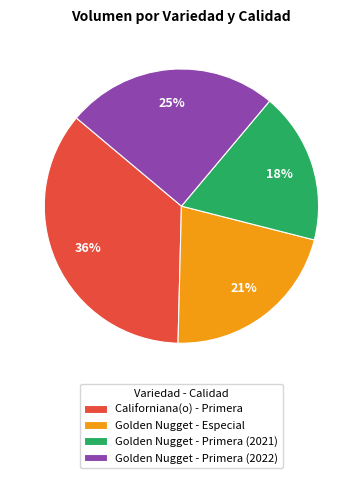

True or false: Golden Nugget - Primera (2022) accounts for 33% of the total.

False